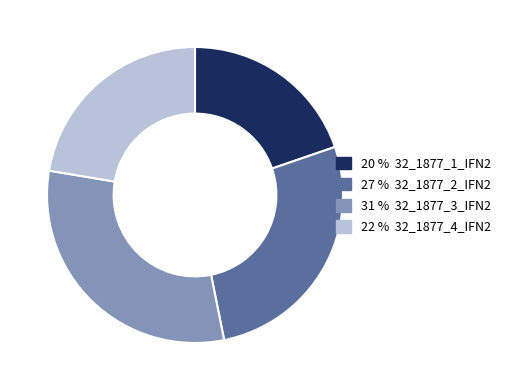

Is there a majority slice in this chart?

No